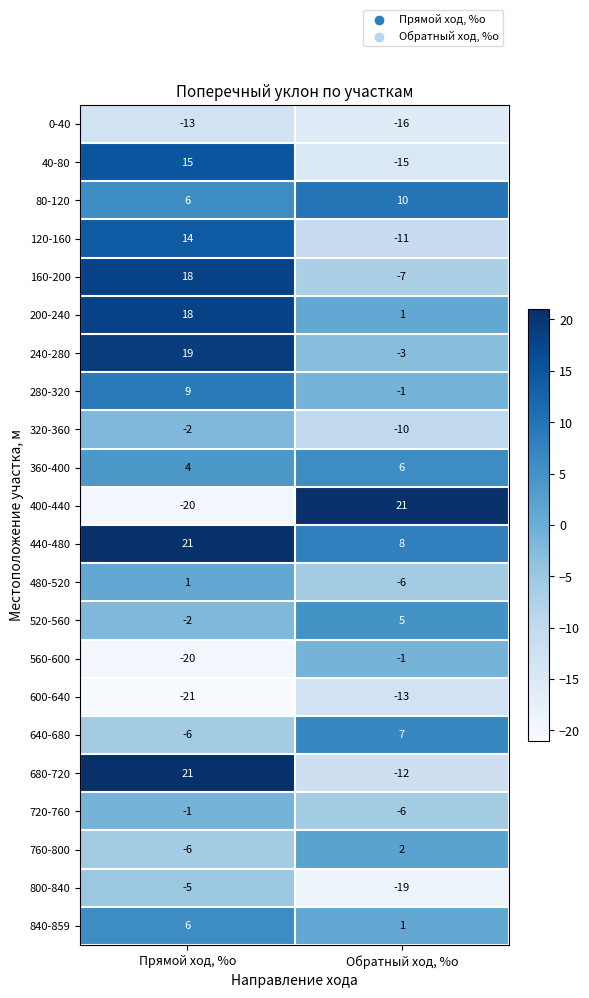

At which category is the sum across all series the highest?

Прямой ход, %о